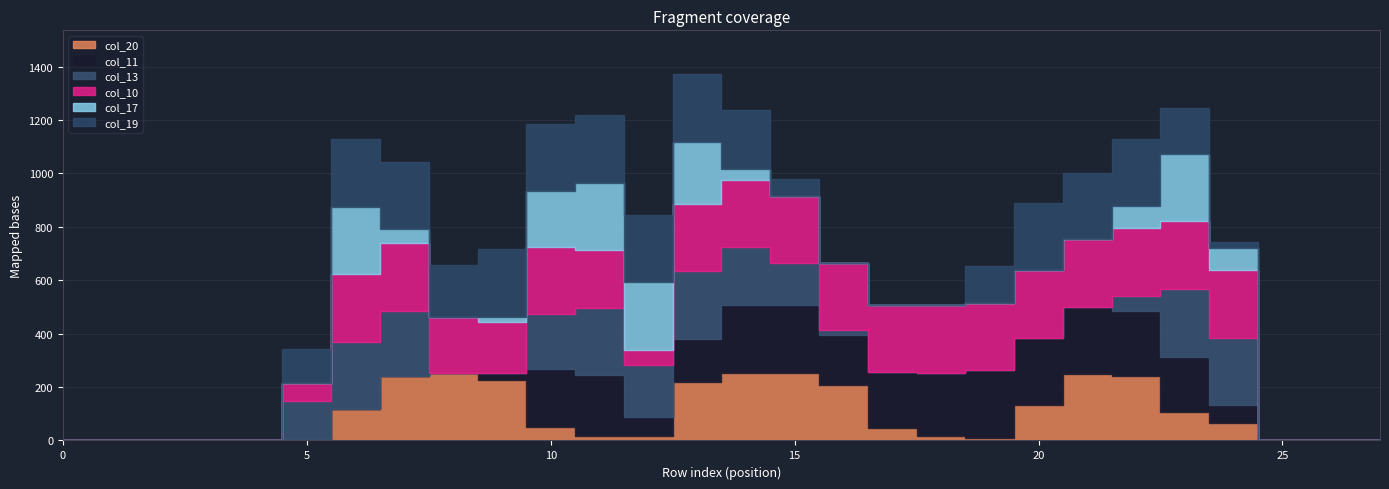

Does the chart have visible grid lines?

Yes